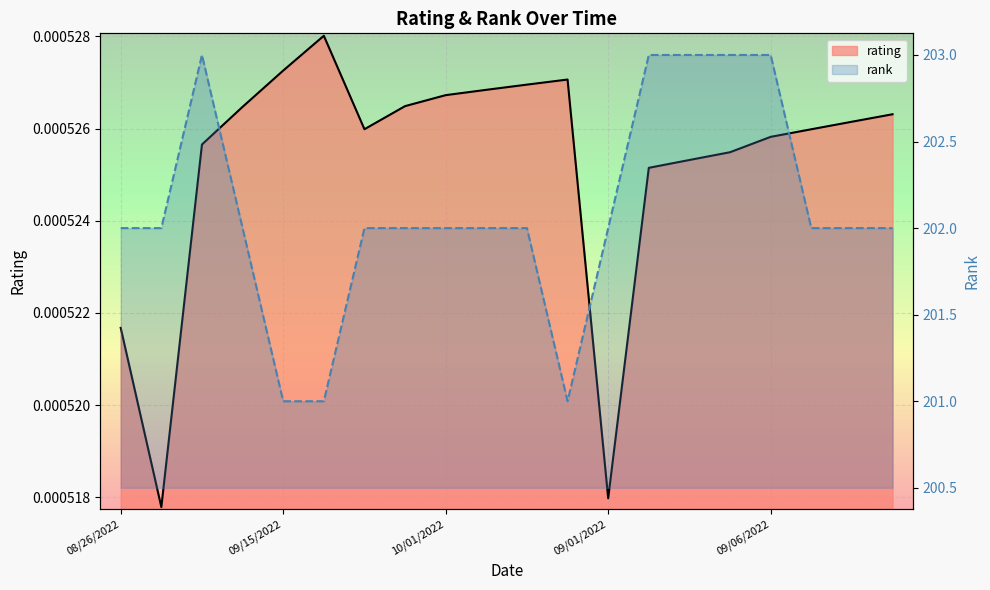

What is the approximate value of rank at 09/30/2022?

202.0